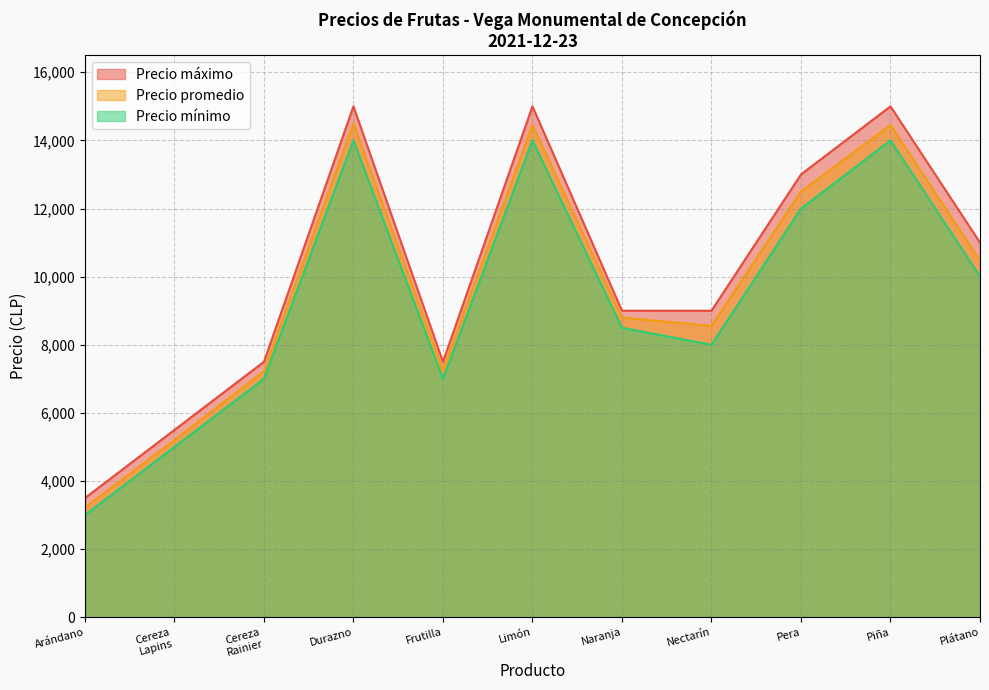

At which category does Precio máximo reach its first local peak?

Durazno